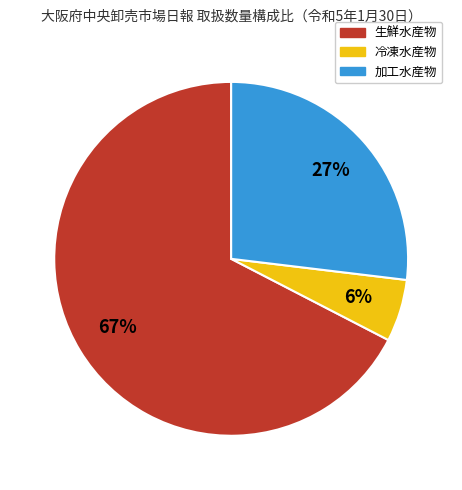

To the nearest percent, what portion does 冷凍水産物 represent?

6%